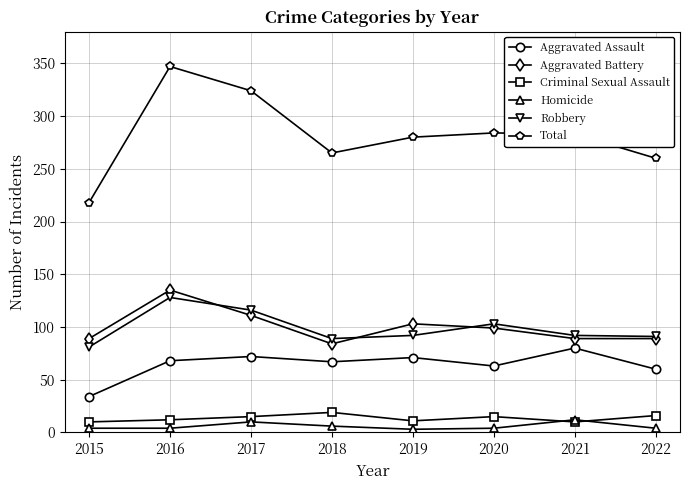

At how many categories does at least one series exceed 142?

8